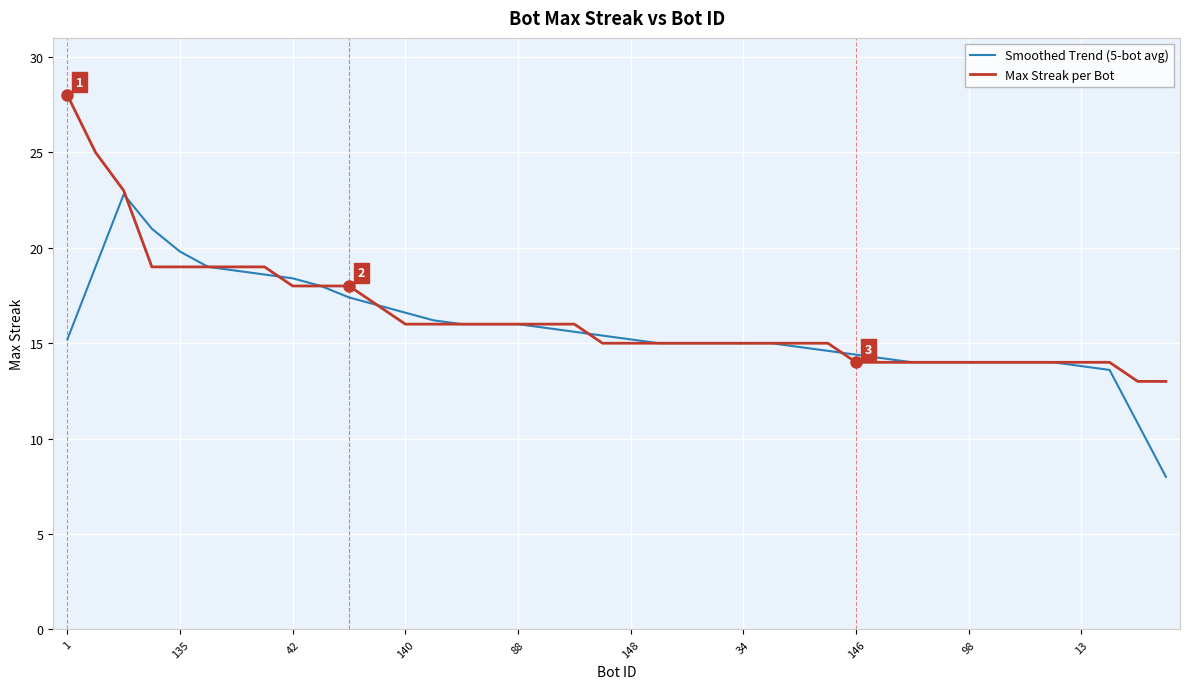

List the series in order of their peak value, highest first.

Max Streak per Bot, Smoothed Trend (5-bot avg)